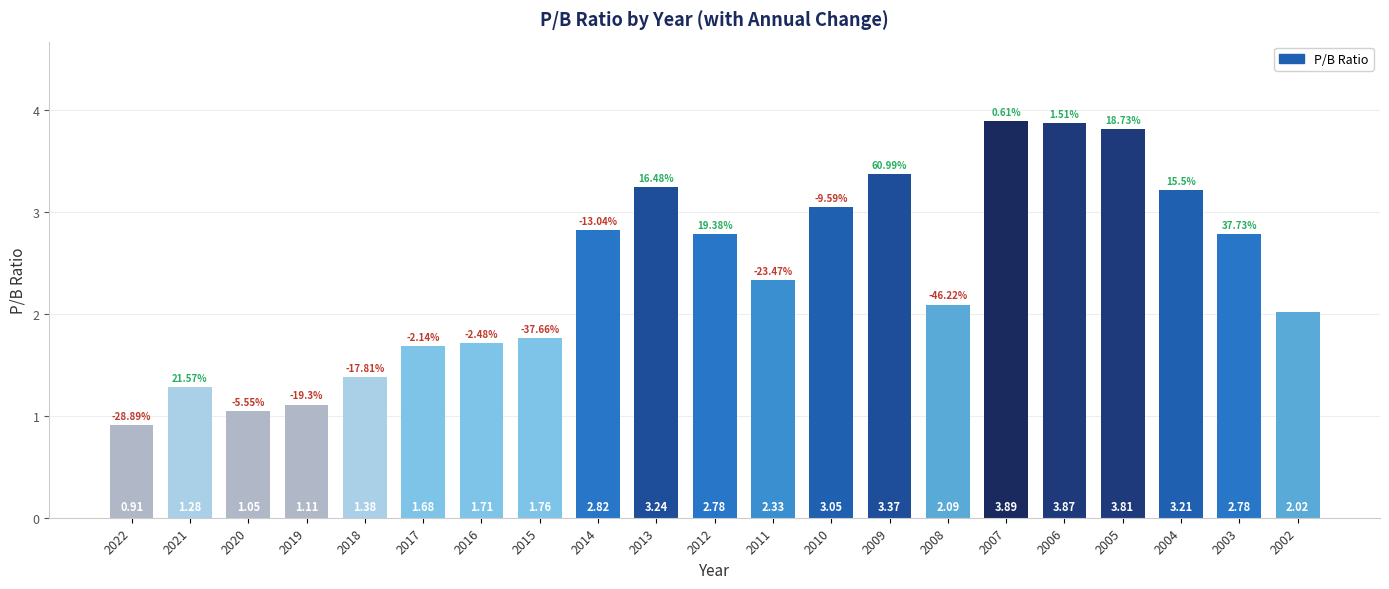

What is the change in value from 2018 to 2008?

+0.7